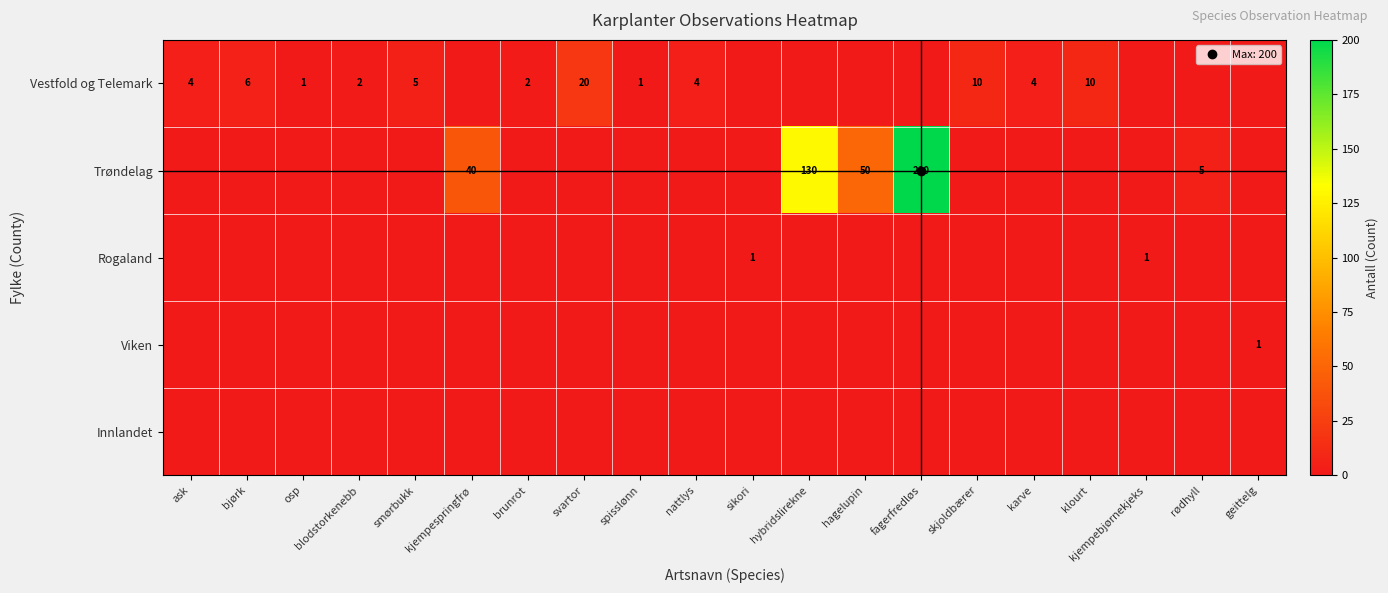

Rank the series by their maximum value, from highest to lowest.

Trøndelag, Vestfold og Telemark, Rogaland, Viken, Innlandet